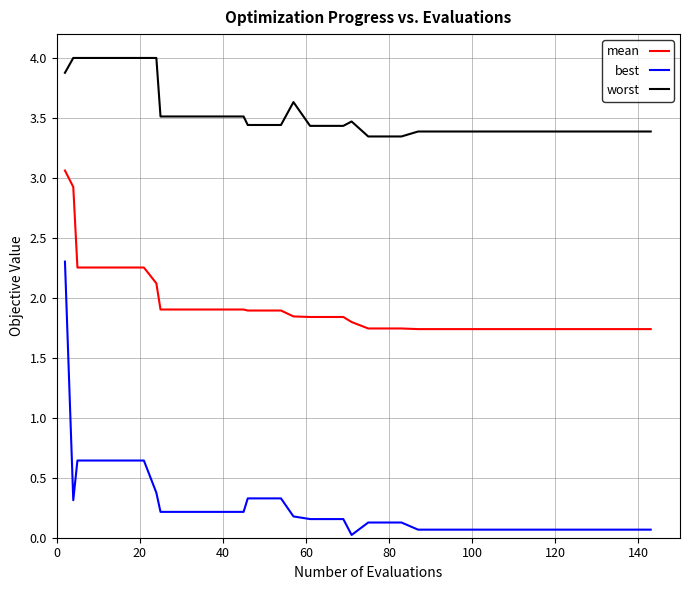

True or false: mean and best cross at least once.

False